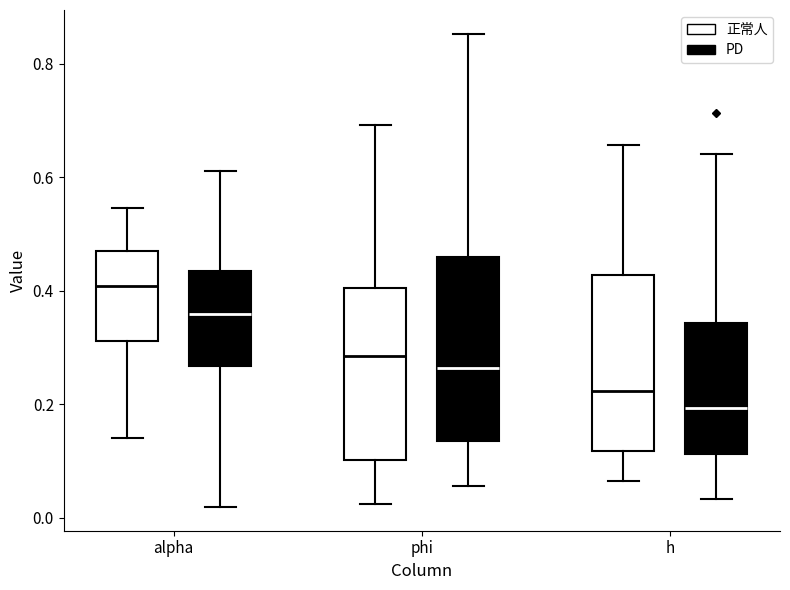

Reading left to right, transcribe this box plot: for each box, give where its median line is, the range the box spans, and where its two whiskers end, as read against the y-axis. The values are not printed on the chart, so give them approximately, as read against the axis.

alpha (正常人): median 0.40, box 0.32 to 0.48, whiskers 0.14 to 0.54
alpha (PD): median 0.36, box 0.26 to 0.44, whiskers 0.02 to 0.62
phi (正常人): median 0.28, box 0.10 to 0.40, whiskers 0.02 to 0.70
phi (PD): median 0.26, box 0.14 to 0.46, whiskers 0.06 to 0.86
h (正常人): median 0.22, box 0.12 to 0.42, whiskers 0.06 to 0.66
h (PD): median 0.20, box 0.12 to 0.34, whiskers 0.04 to 0.64